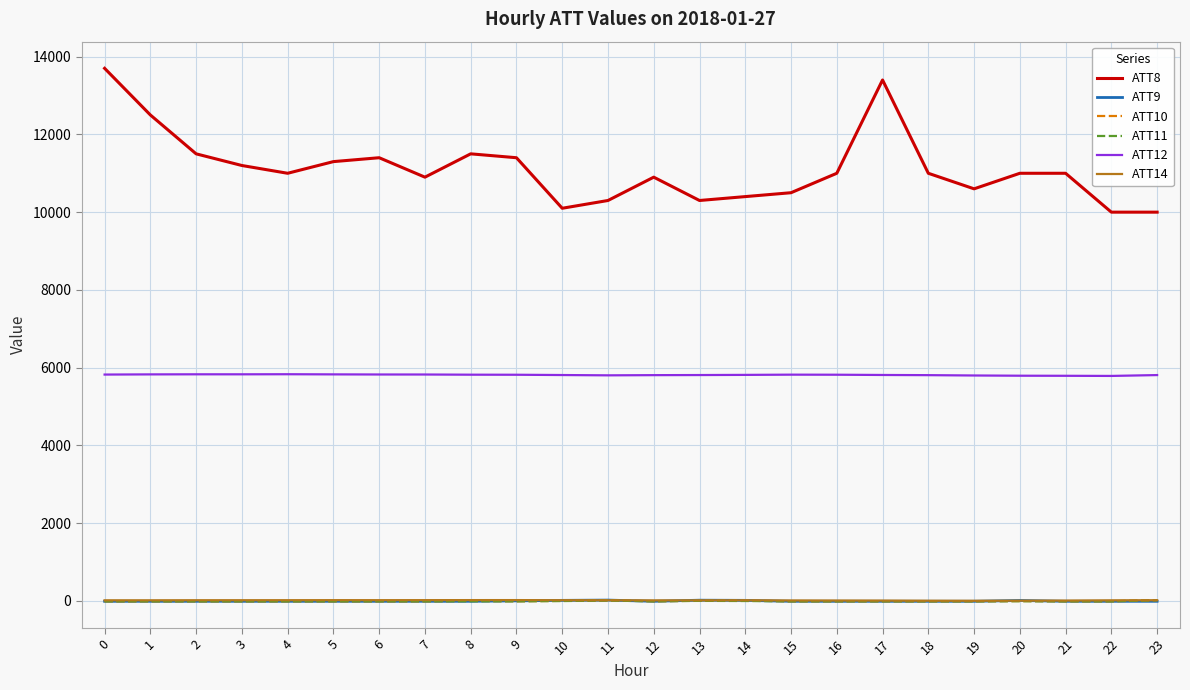

What is the difference between the maximum and minimum values in the ATT9 series?

30.8